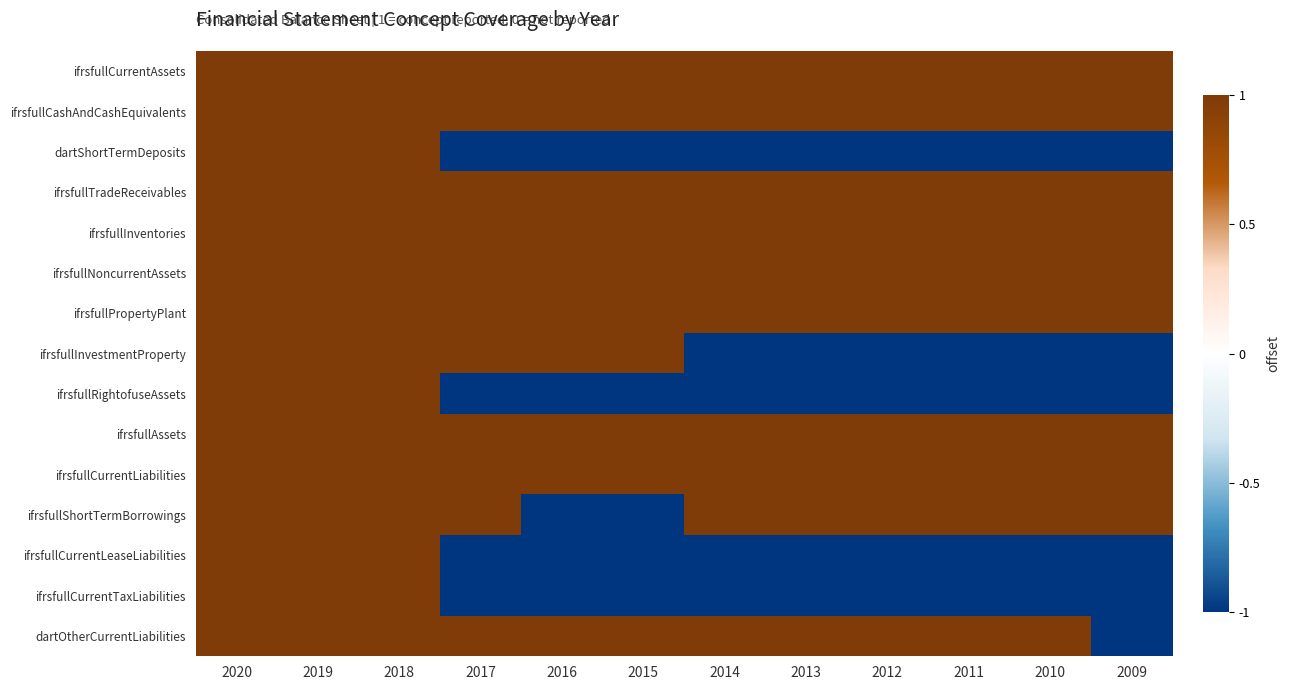

At which category is the sum across all series the highest?

2020